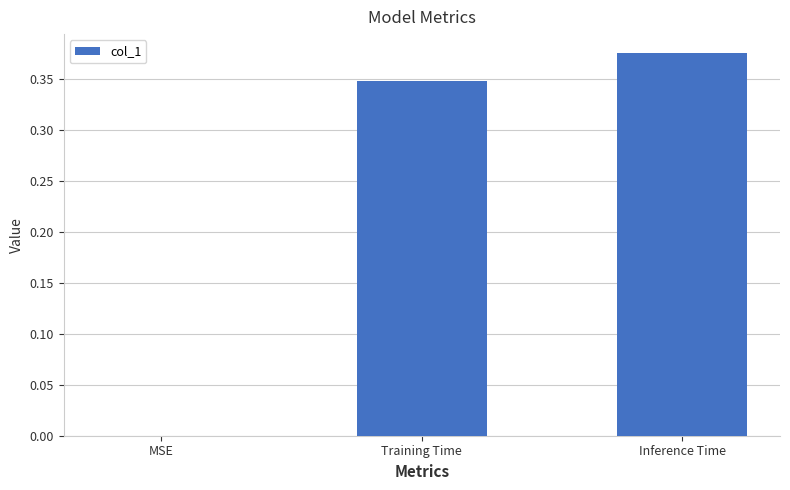

Between Inference Time and MSE, which is larger?

Inference Time